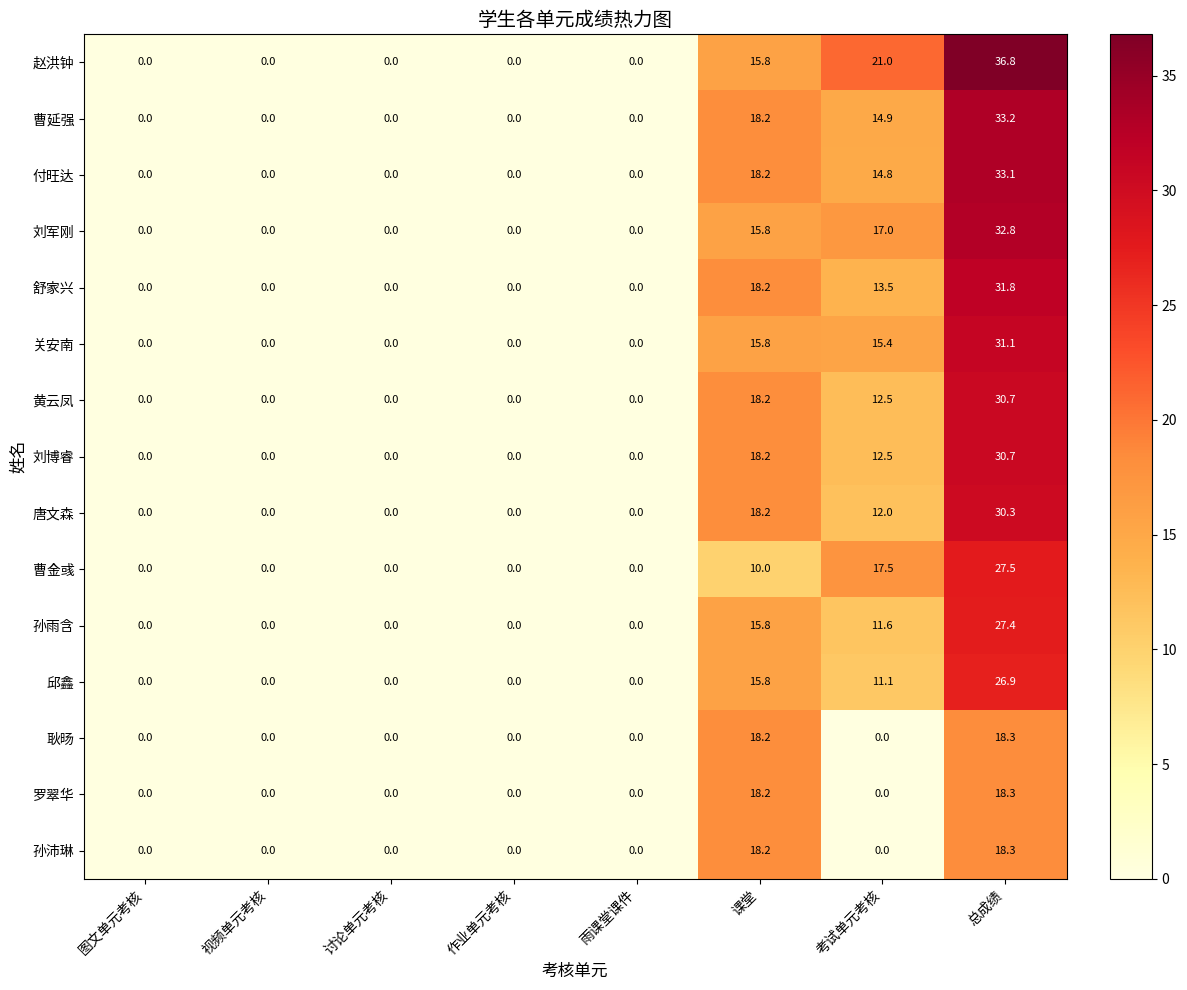

At which category is the sum across all series the highest?

总成绩